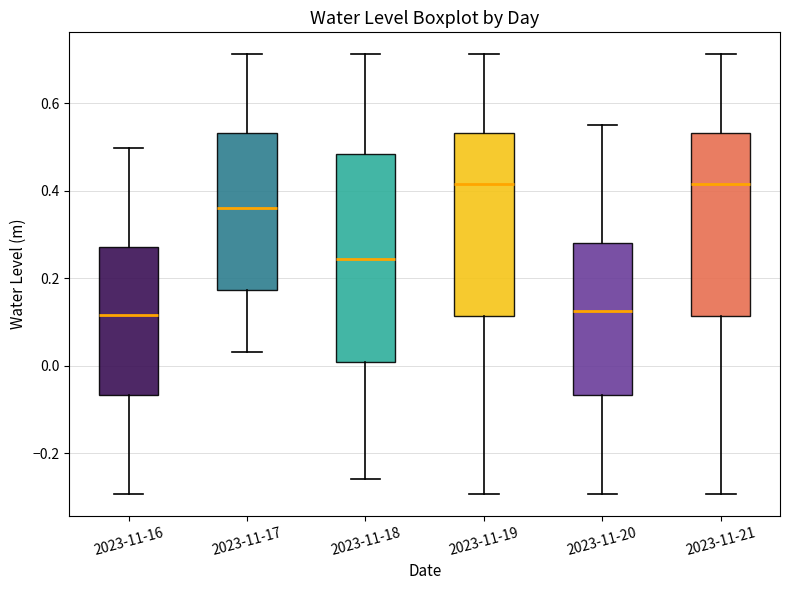

Reading left to right, transcribe this box plot: for each box, give where its median line is, the range the box spans, and where its two whiskers end, as read against the y-axis. The values are not printed on the chart, so give them approximately, as read against the axis.

2023-11-16: median 0.12, box -0.06 to 0.28, whiskers -0.30 to 0.50
2023-11-17: median 0.36, box 0.18 to 0.54, whiskers 0.04 to 0.72
2023-11-18: median 0.24, box 0.00 to 0.48, whiskers -0.26 to 0.72
2023-11-19: median 0.42, box 0.12 to 0.54, whiskers -0.30 to 0.72
2023-11-20: median 0.12, box -0.06 to 0.28, whiskers -0.30 to 0.56
2023-11-21: median 0.42, box 0.12 to 0.54, whiskers -0.30 to 0.72